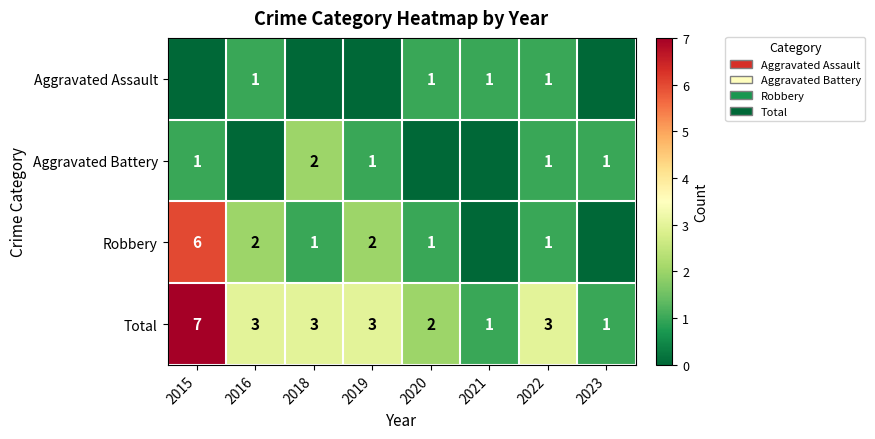

Count the number of categories in the chart.

8